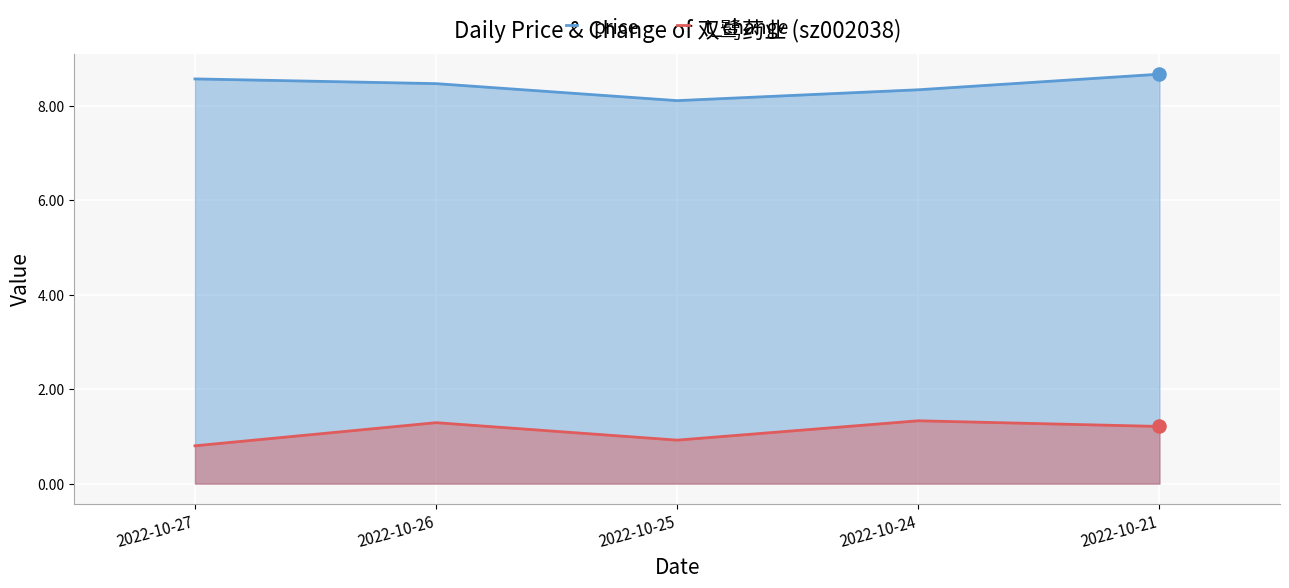

Which series contains the lowest Y value?

t_change